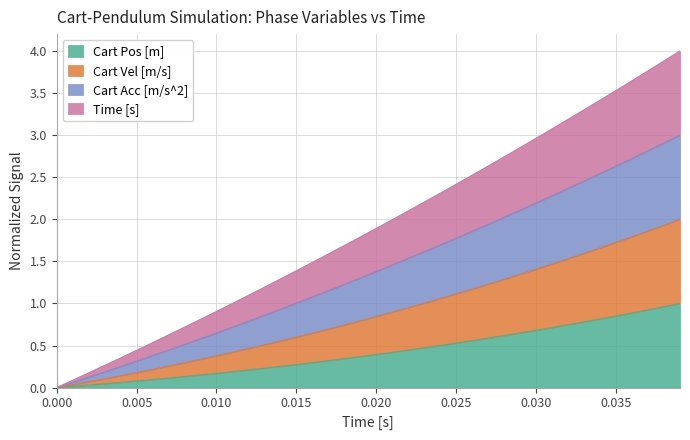

What is the approximate value of Time [s] at 0.010?

0.4